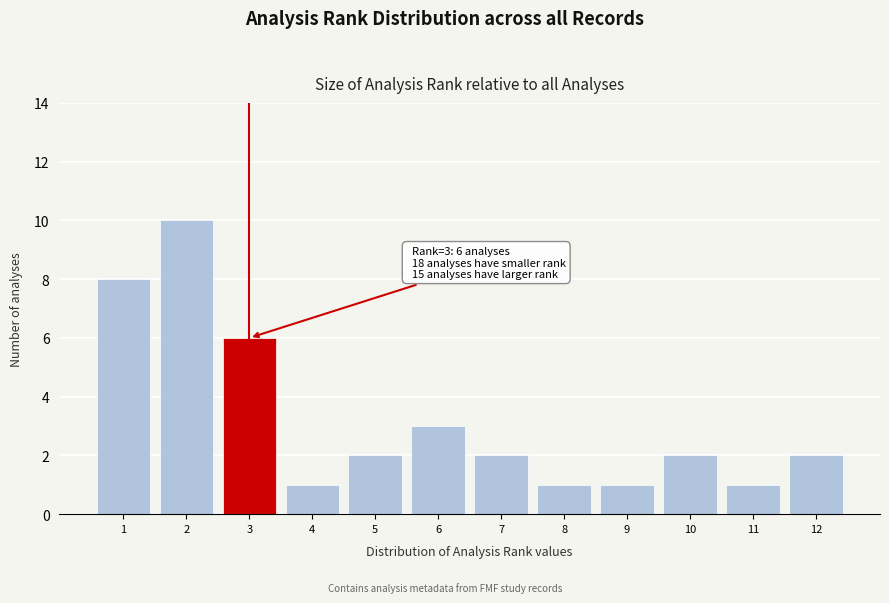

Over which range of the x-axis is the bar tallest?

1.5 to 2.5